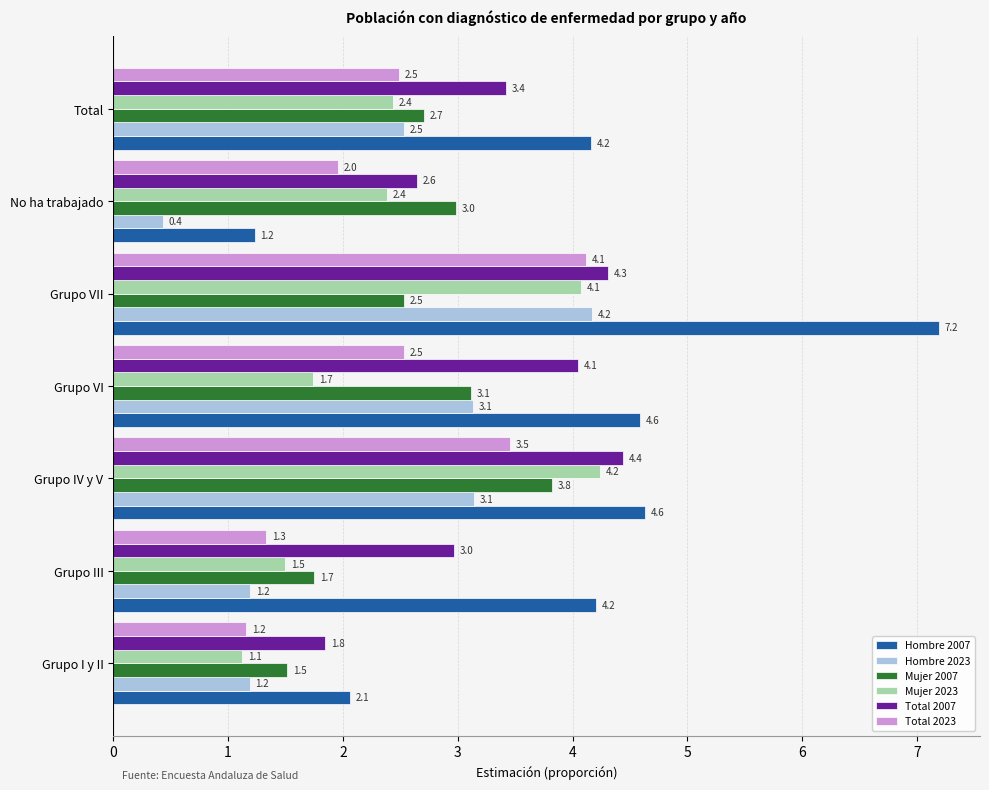

Which series has the largest total across all categories?

Hombre 2007